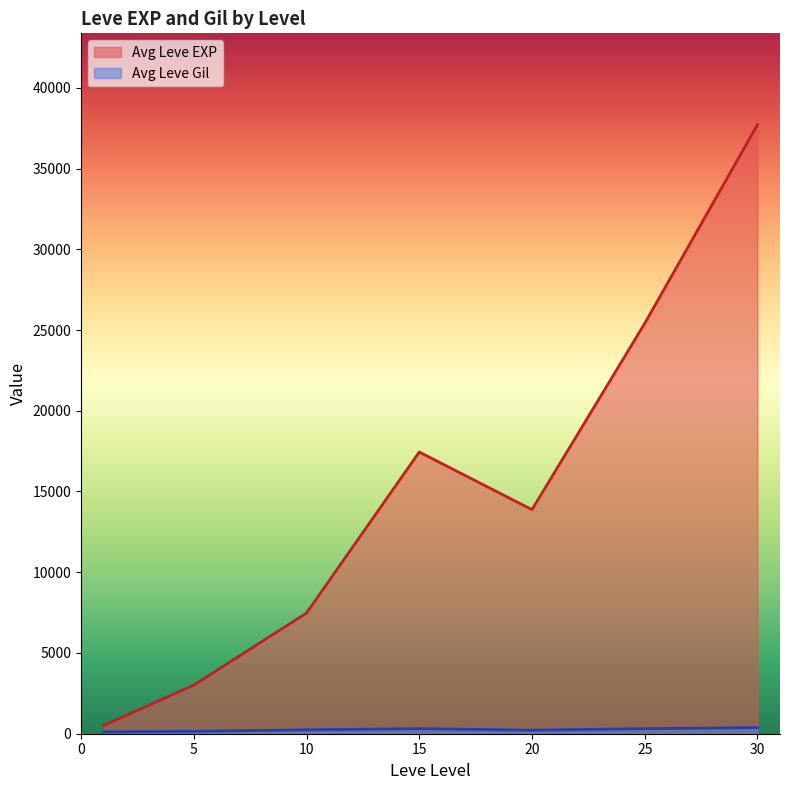

Which series has the largest total across all categories?

Avg Leve EXP